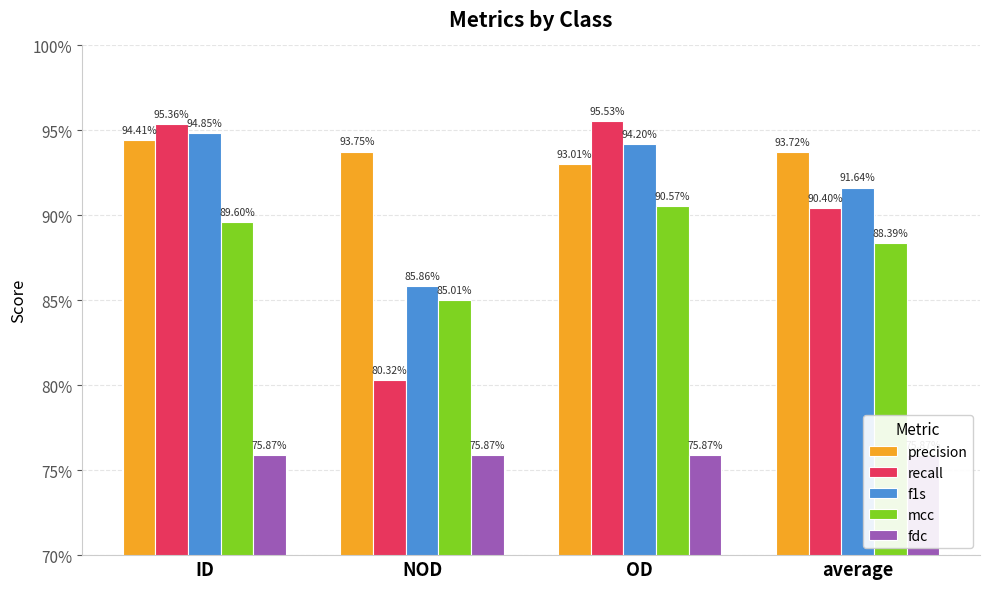

Is it true that recall equals 0.9 at average?

True